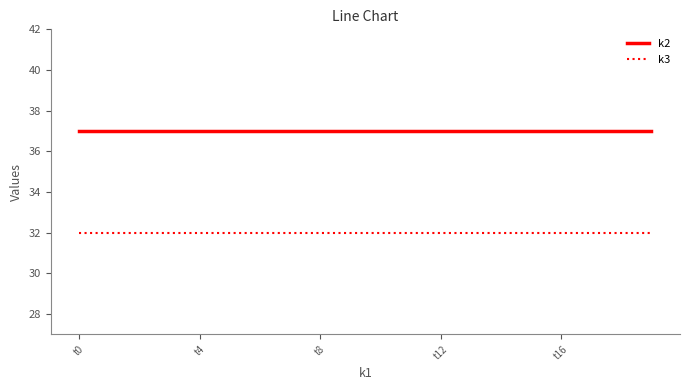

Reading left to right, list all the values displayed in this chart.

k2: 37	37	37	37	37	37	37	37	37	37	37	37	37	37	37	37	37	37	37	37
k3: 32	32	32	32	32	32	32	32	32	32	32	32	32	32	32	32	32	32	32	32